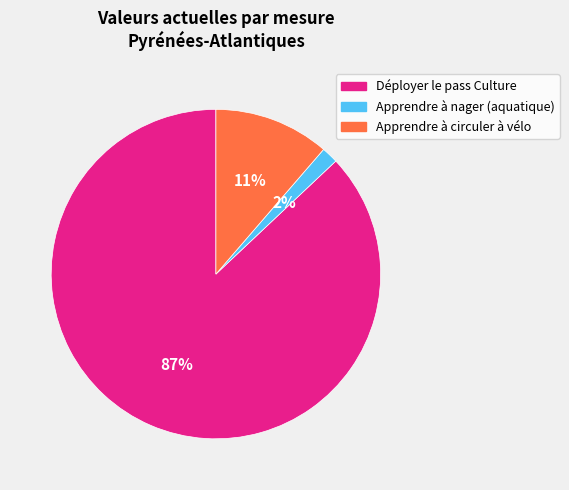

To the nearest percent, what percentage of the pie is Apprendre à nager (aquatique)?

2%